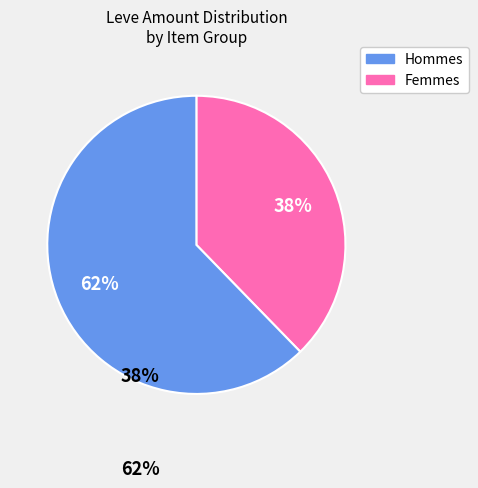

Is there a majority slice in this chart?

Yes